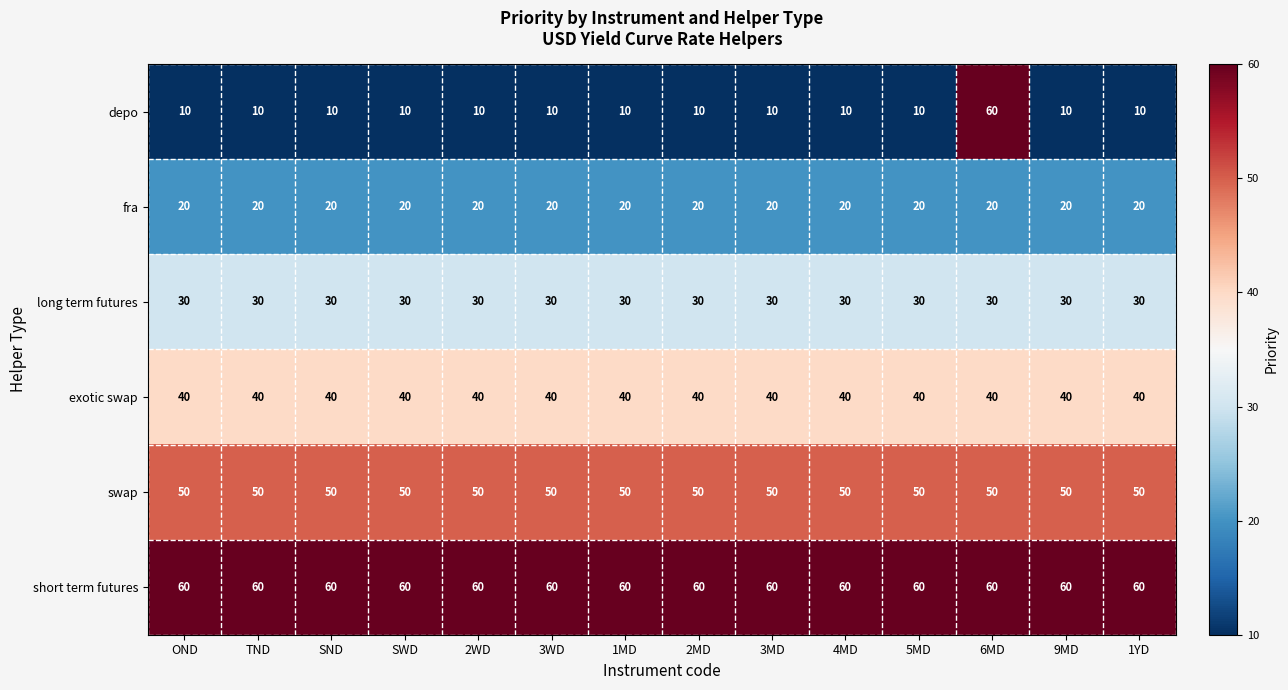

What is the difference between the highest and lowest values at 2MD?

50